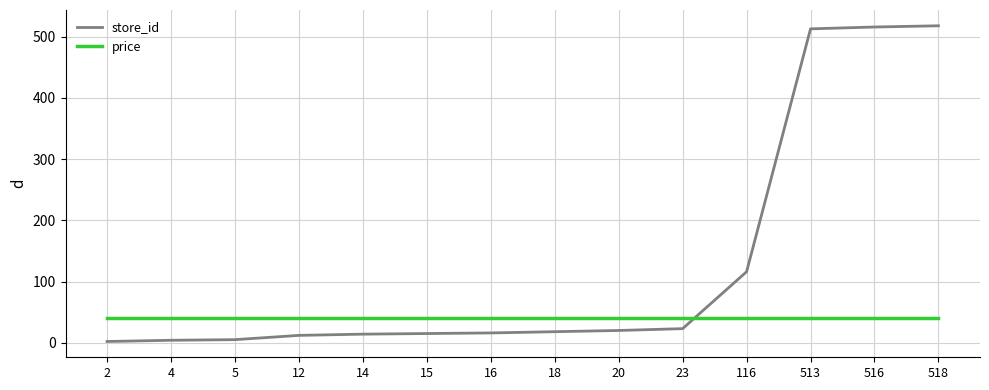

What is the average value of the store_id series?

128.0